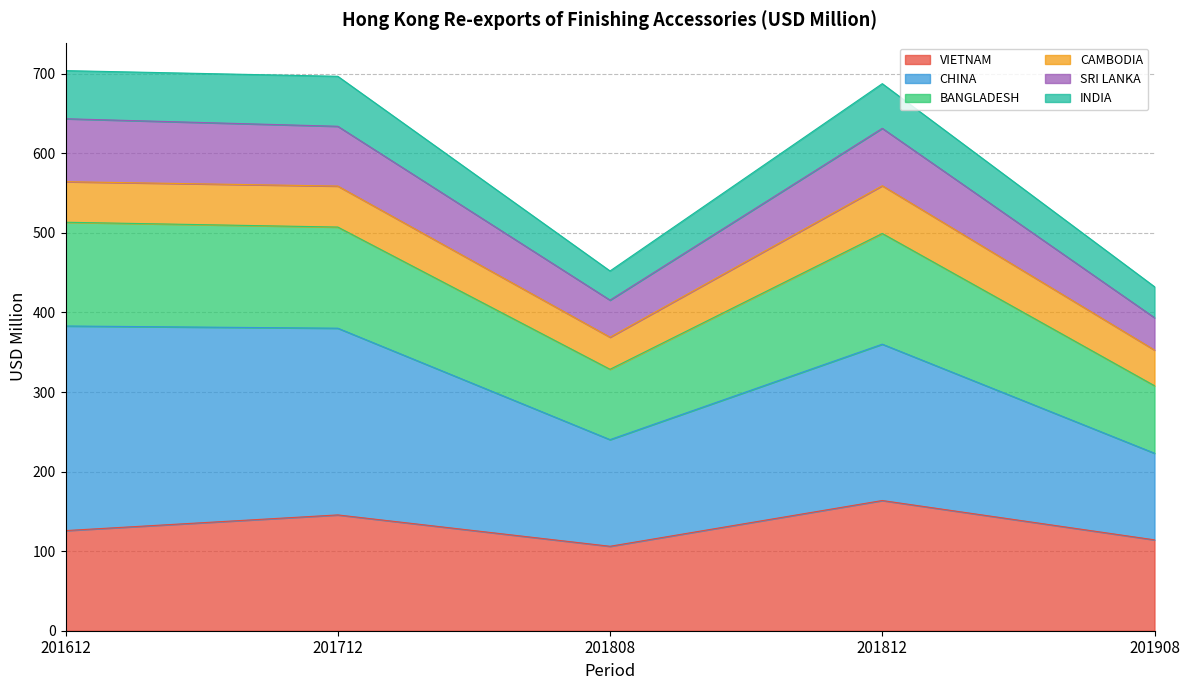

What is the total value across all series at 201812?

687.6